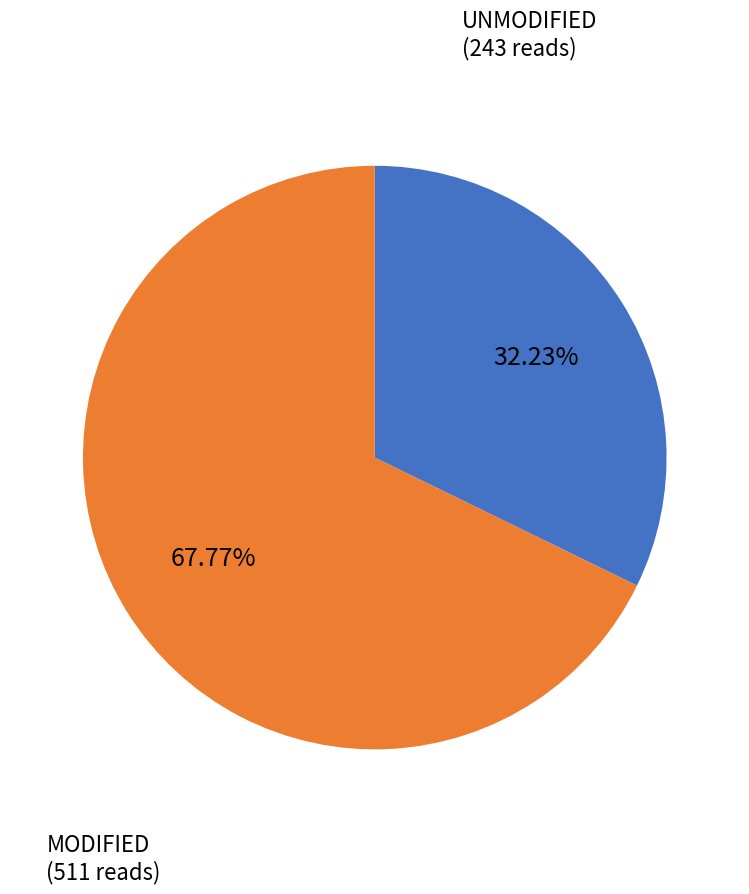

Is there any slice that represents more than half of the pie?

Yes